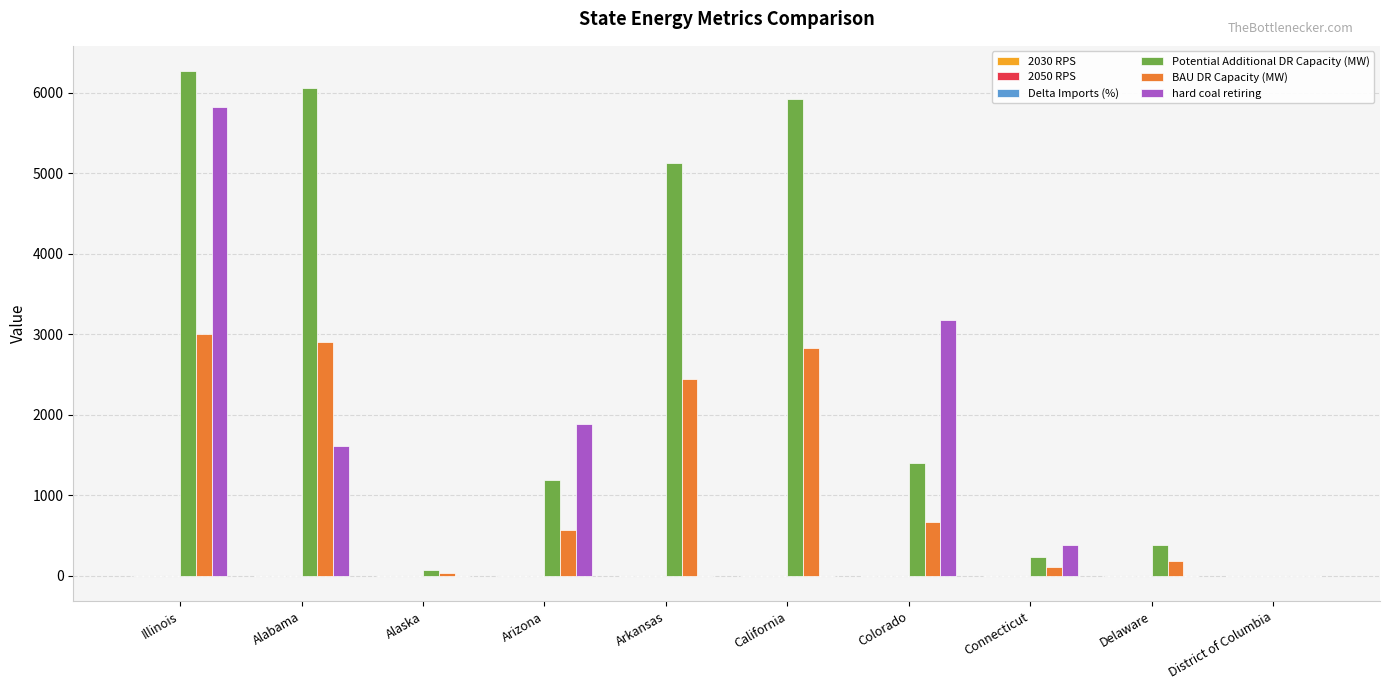

Between Illinois and District of Columbia, which series saw the biggest shift?

Potential Additional DR Capacity (MW)